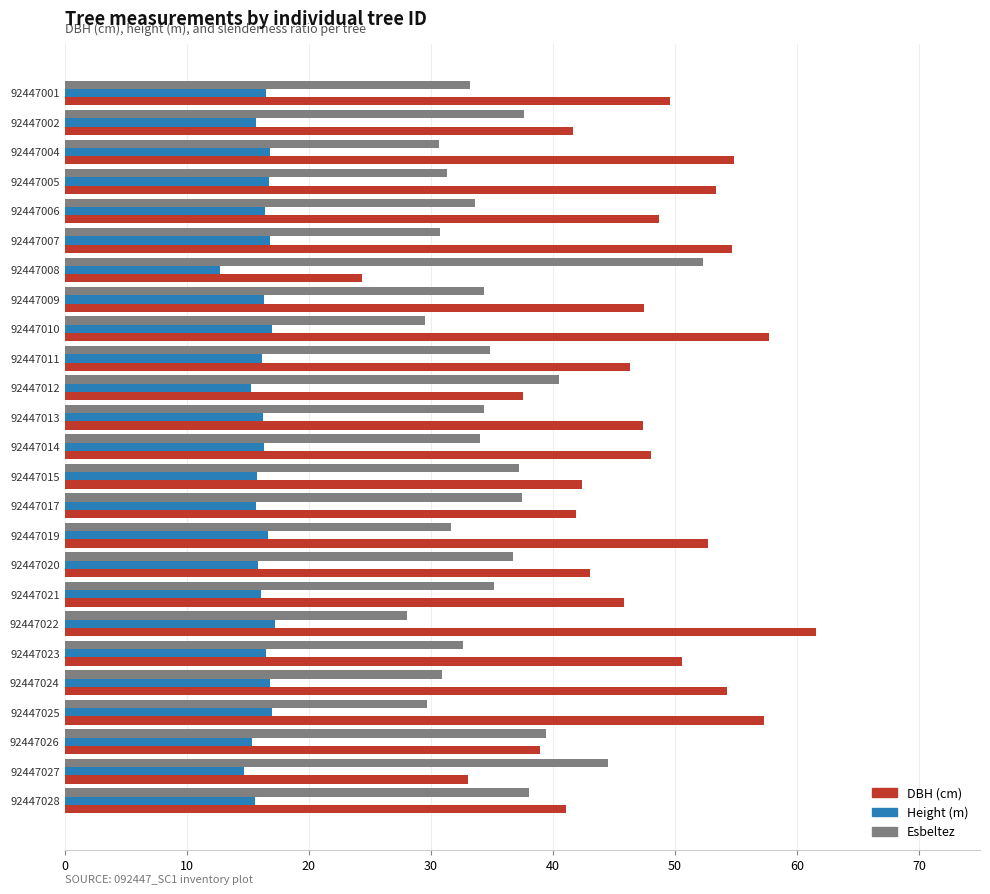

What is the spread (max minus min) of values at 92447001?

33.1